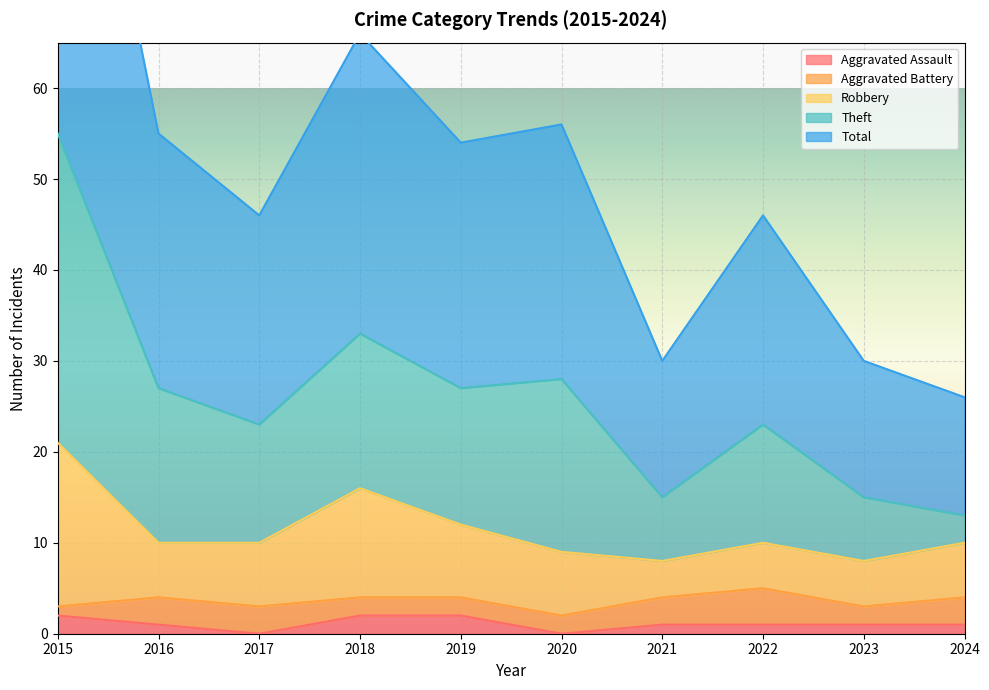

Is it true that Total equals 22 at 2024?

False